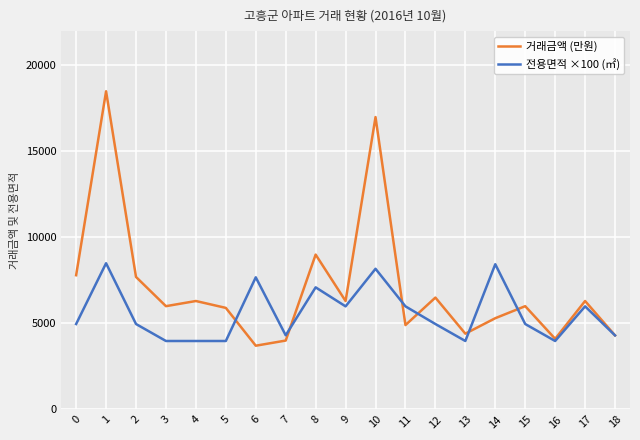

Is it true that 전용면적 ×100 (㎡) equals 7077.9 at 5?

False